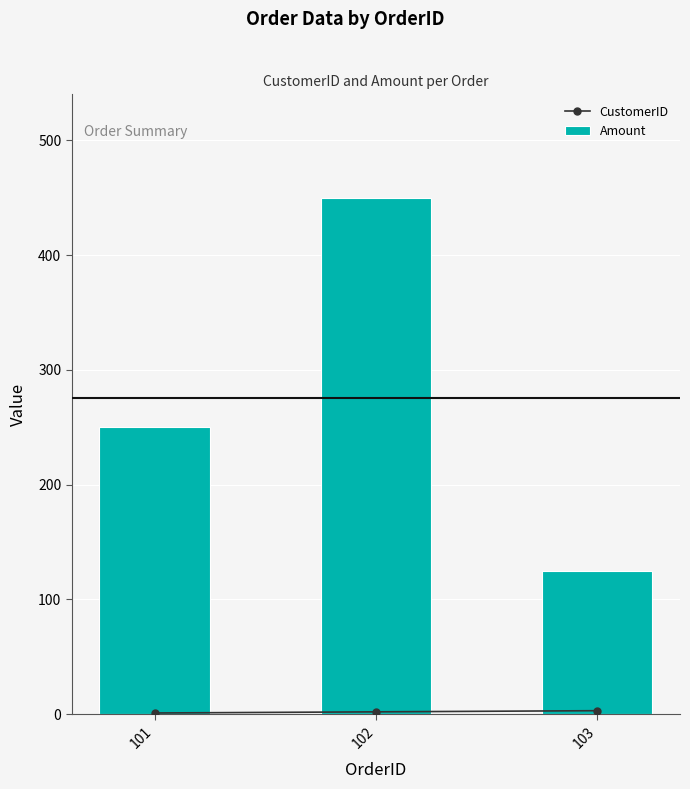

Does the chart contain any negative values?

No